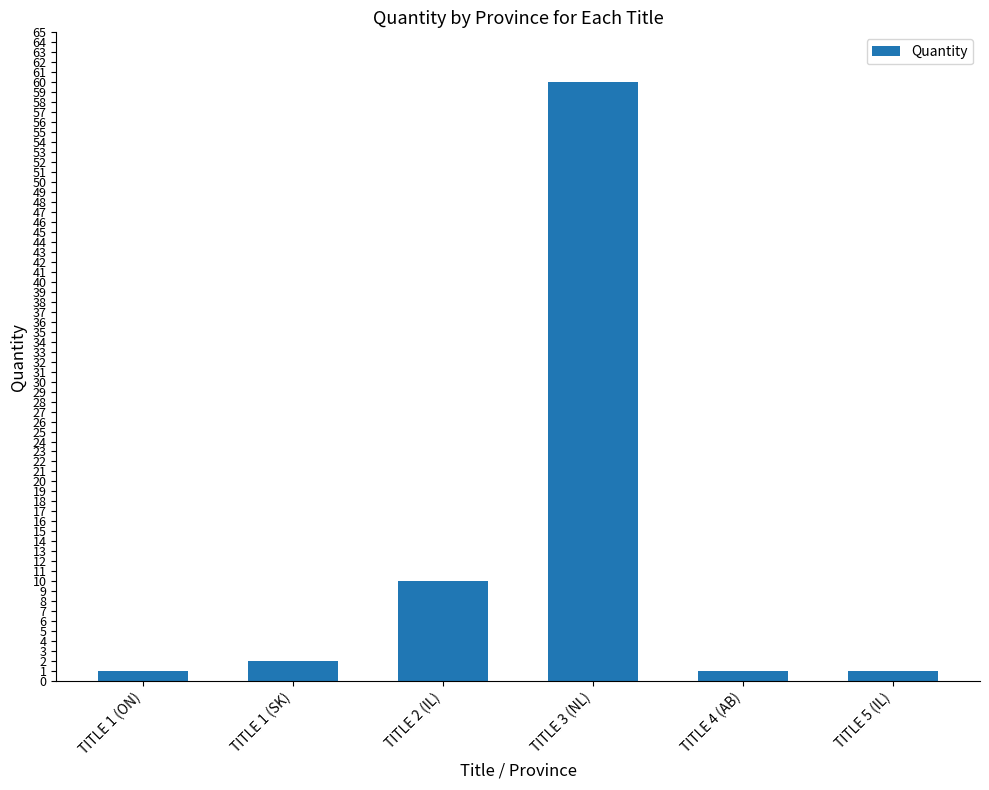

How many values are below 2?

3